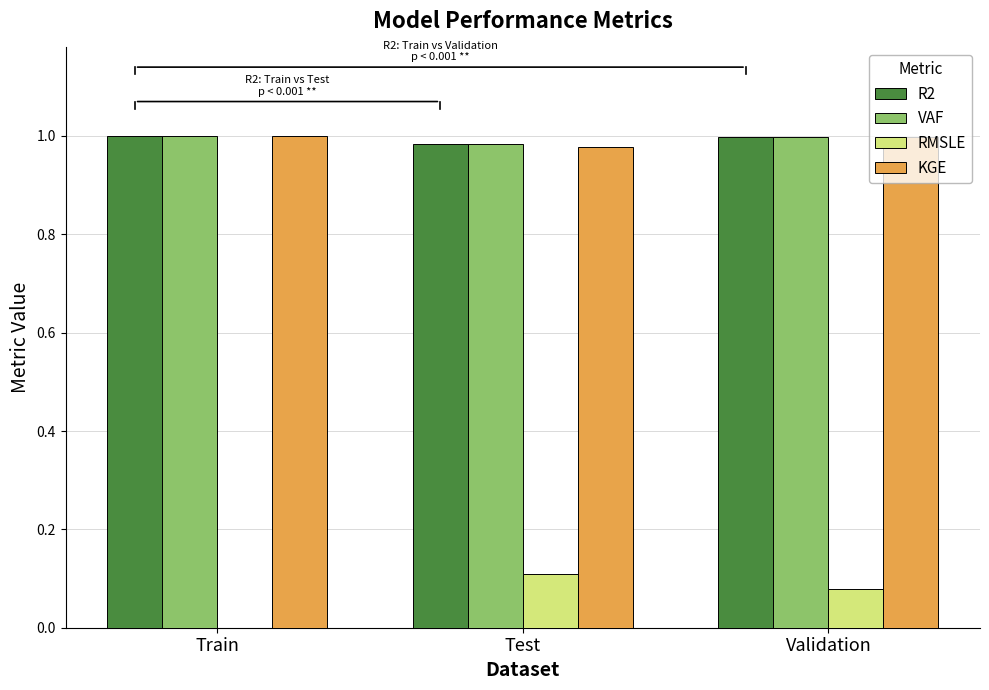

Is it true that VAF equals 1.0 at Train?

True